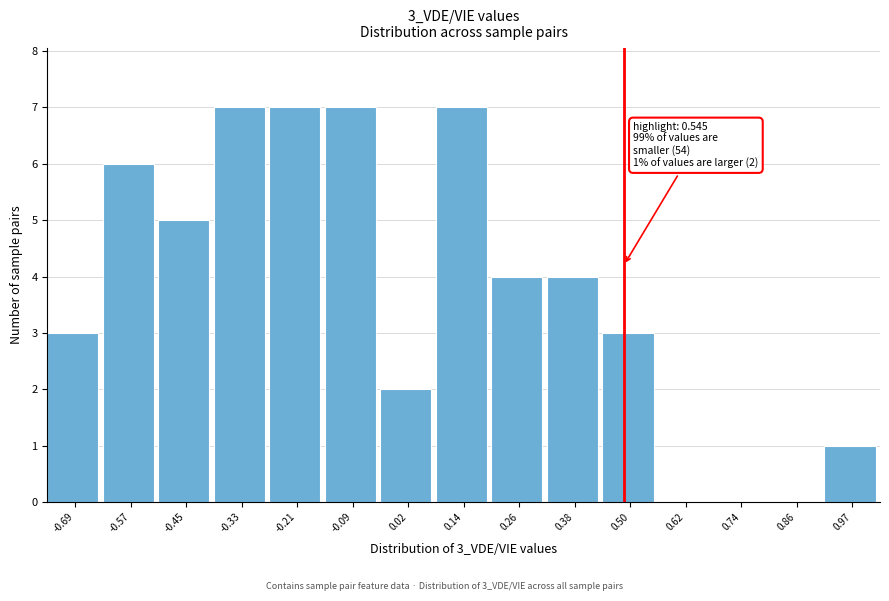

Reading right to left, what are all the values shown in this chart?

0.97=1	0.86=0	0.74=0	0.62=0	0.50=3	0.38=4	0.26=4	0.14=7	0.02=2	-0.09=7	-0.21=7	-0.33=7	-0.45=5	-0.57=6	-0.69=3